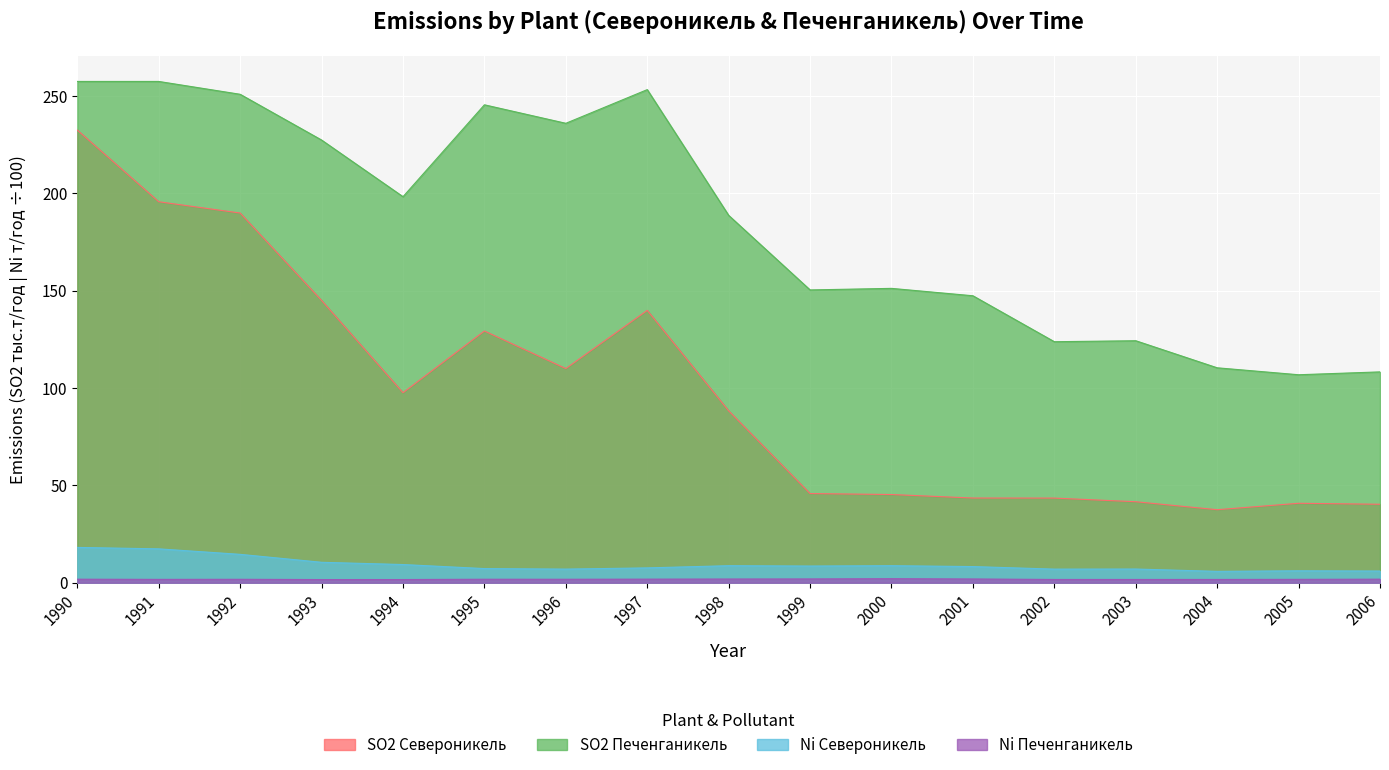

What is the value of the SO2 Североникель point at the 12th from the left?

43.5